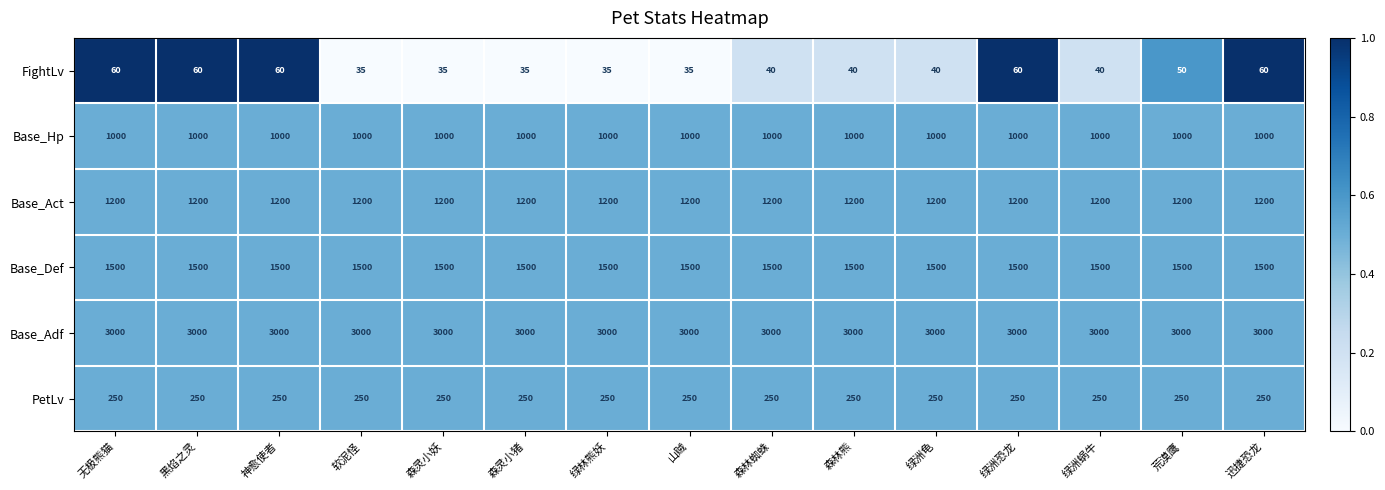

Which series has the largest total across all categories?

Base_Adf